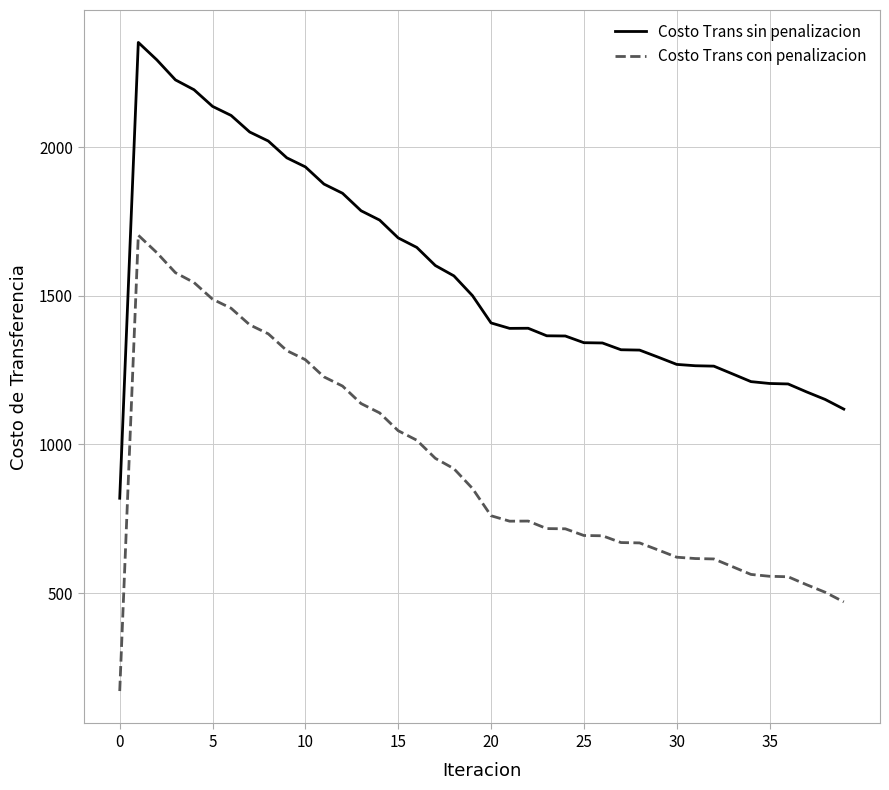

Which series has the largest total across all categories?

Costo Trans sin penalizacion